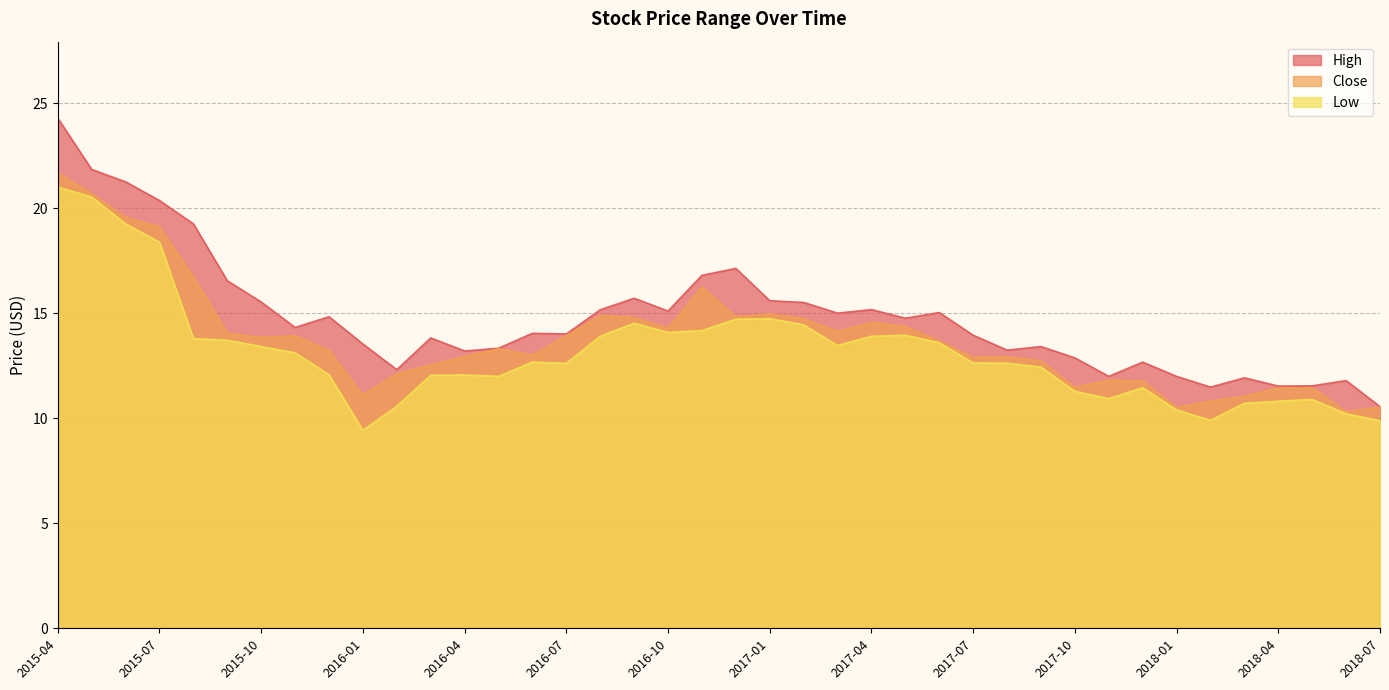

The value of Close at 2016-06 is 13.0. True or false?

True